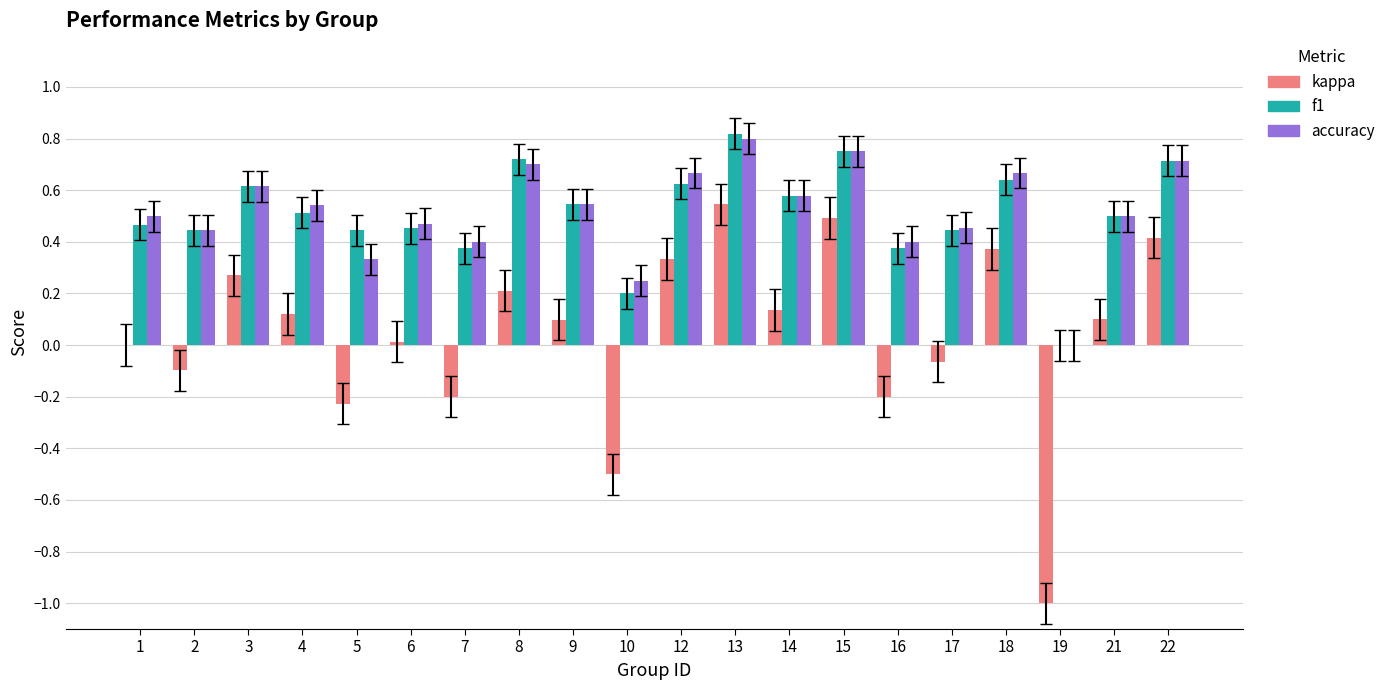

The value of kappa at 2 is -0.1. True or false?

True